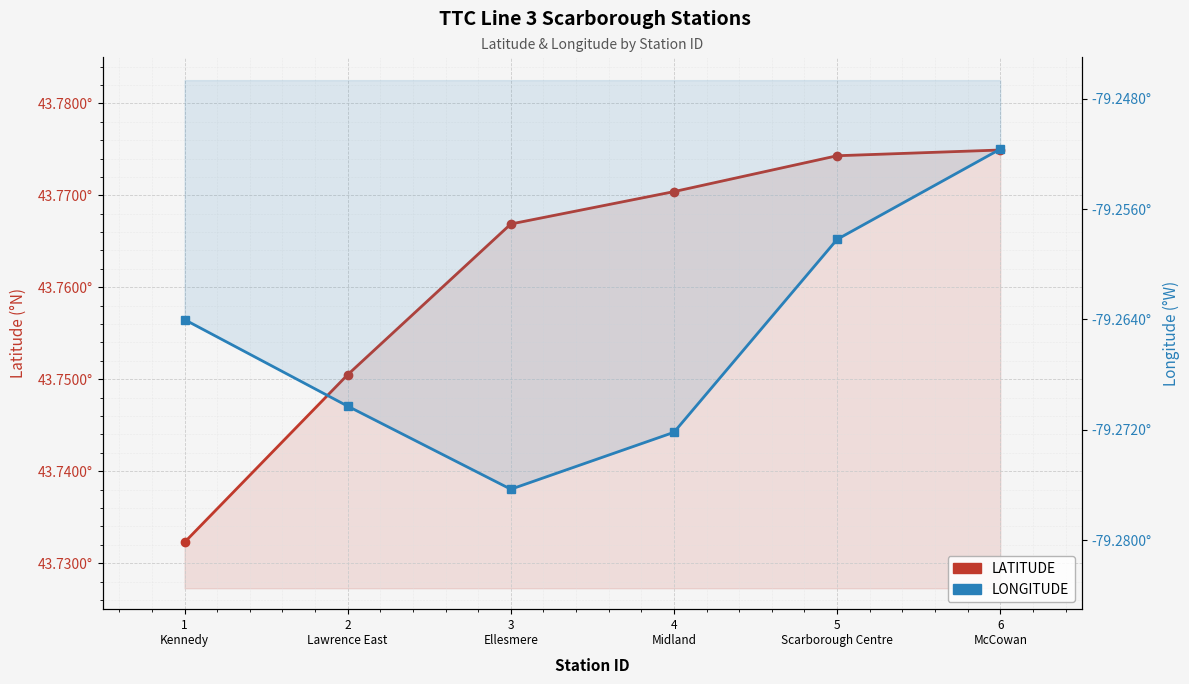

Rank the categories by LATITUDE value from lowest to highest.

1
Kennedy, 2
Lawrence East, 3
Ellesmere, 4
Midland, 5
Scarborough Centre, 6
McCowan